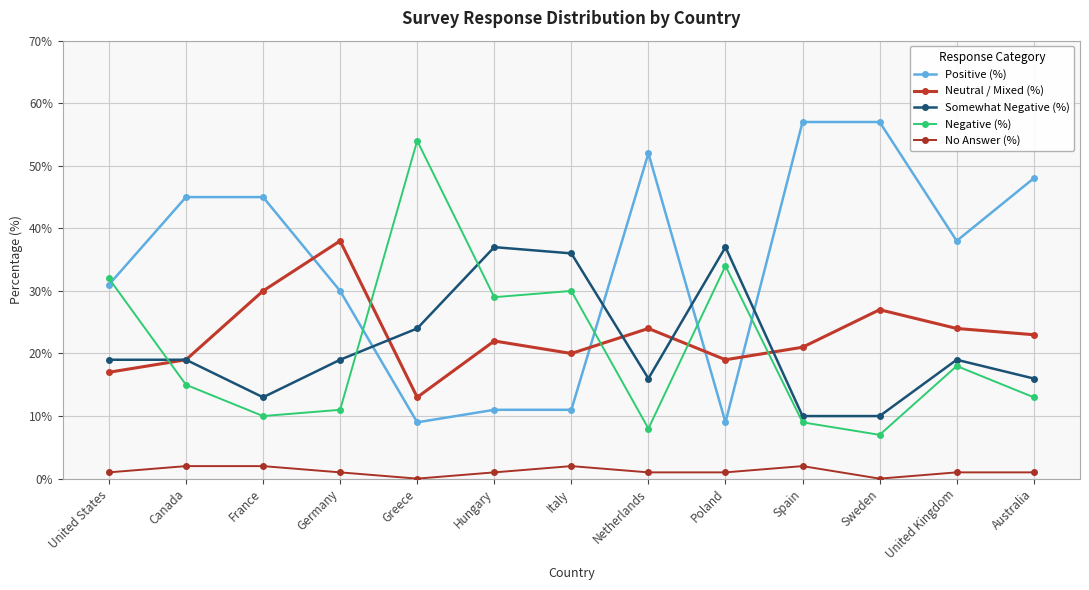

Which series has the largest range (max minus min)?

Positive (%)